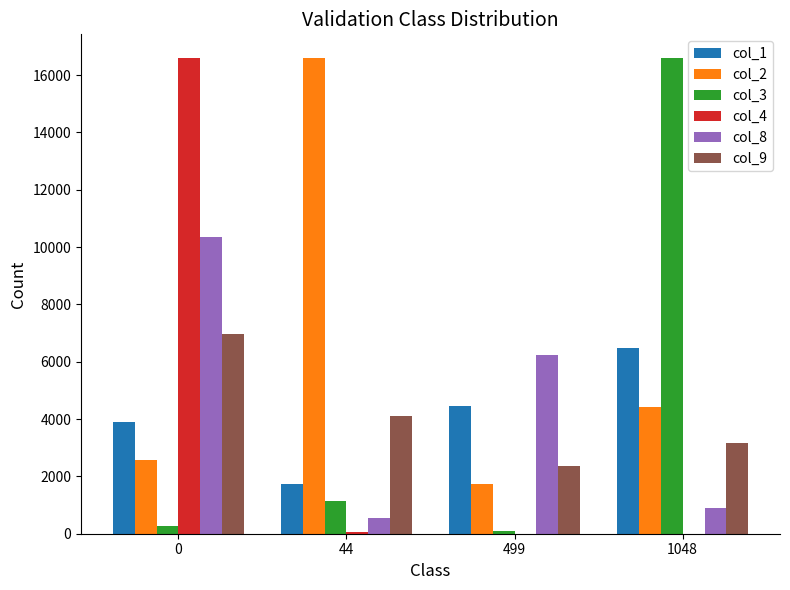

How many categories are shown in the chart?

4